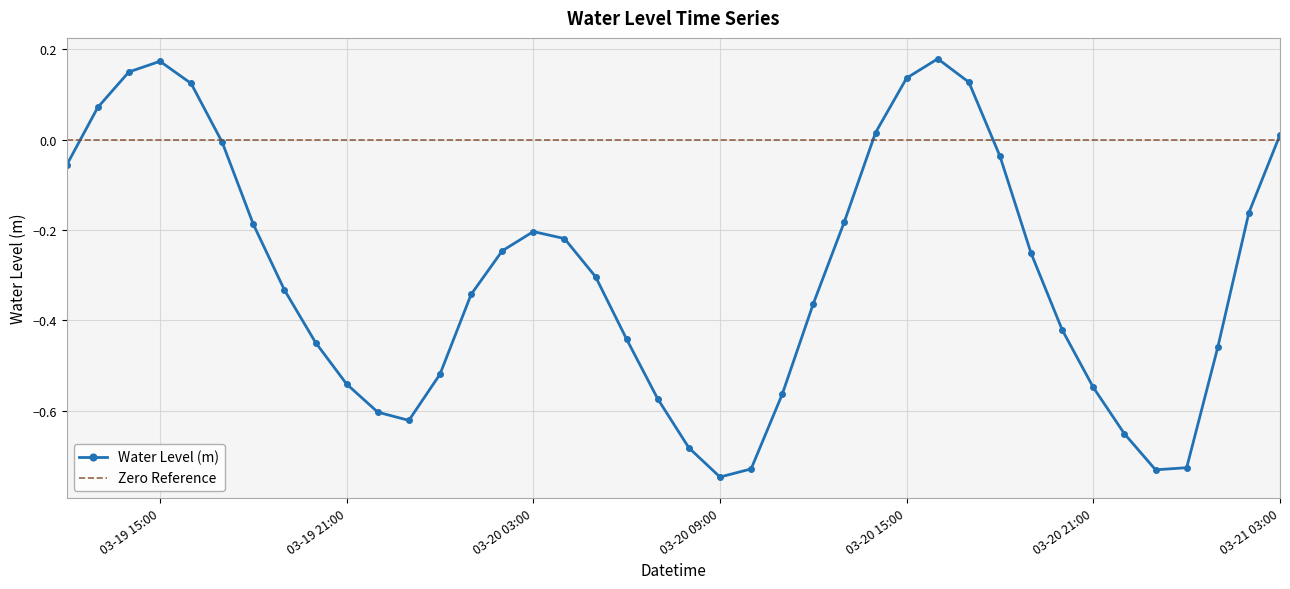

How many values are above zero?

9